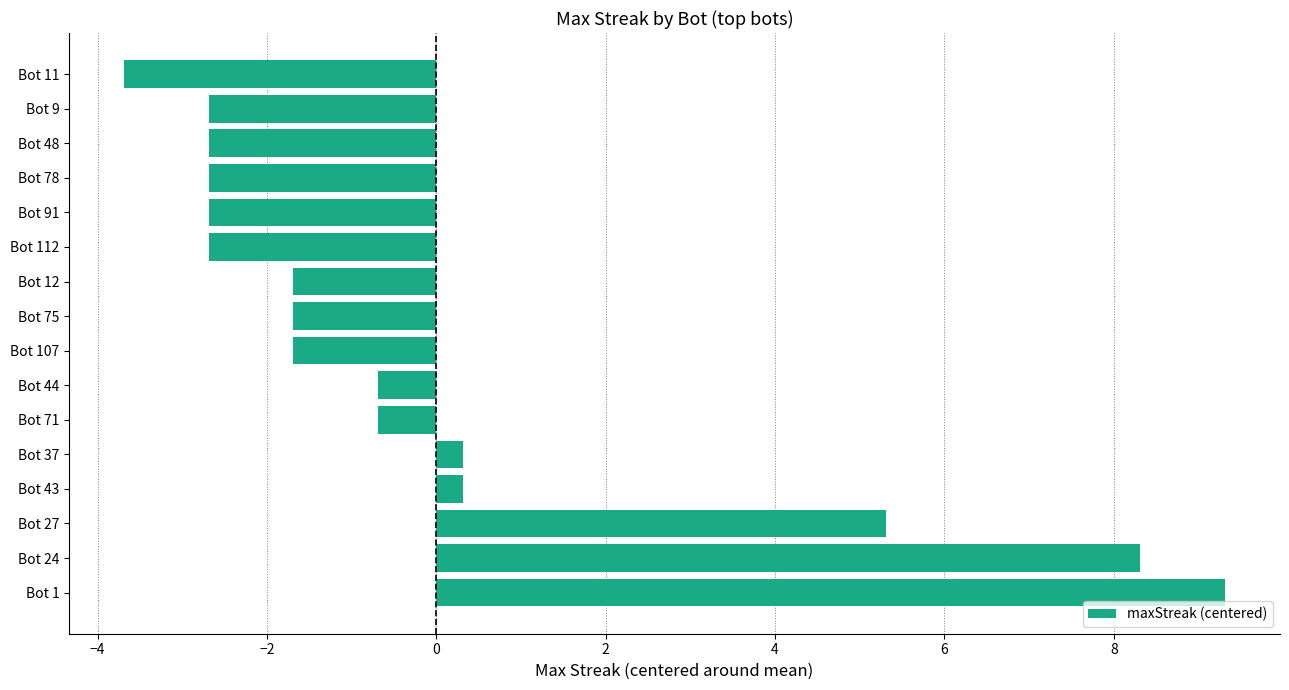

Read the value at Bot 27.

5.3